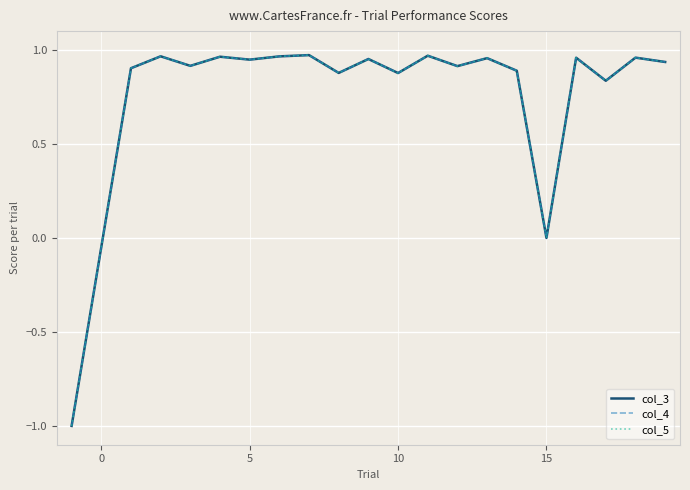

Is this an area chart (filled region under the line)?

No